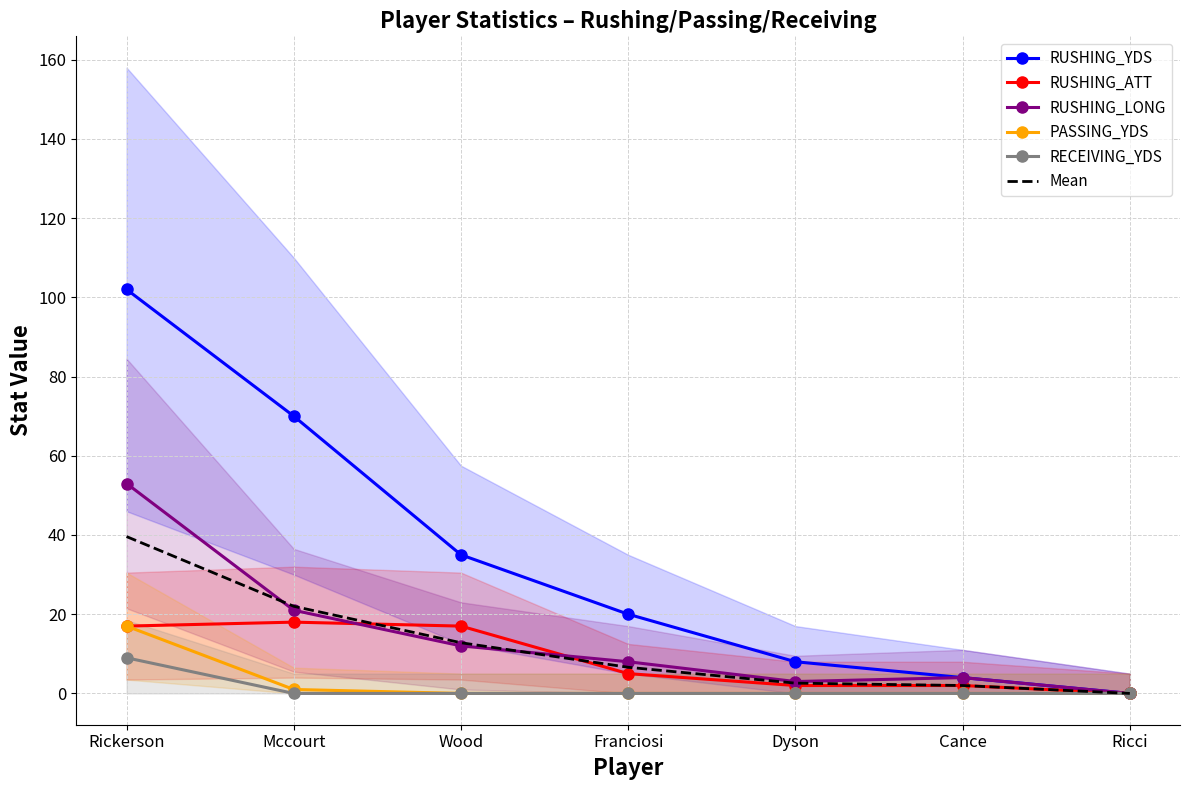

What is the sum of the RUSHING_ATT values at Rickerson and Cance?

19.0